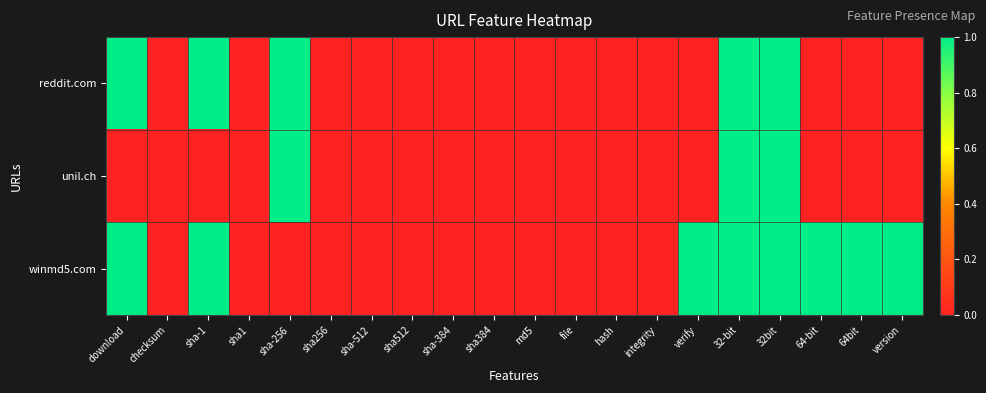

How many series are shown in this chart?

3